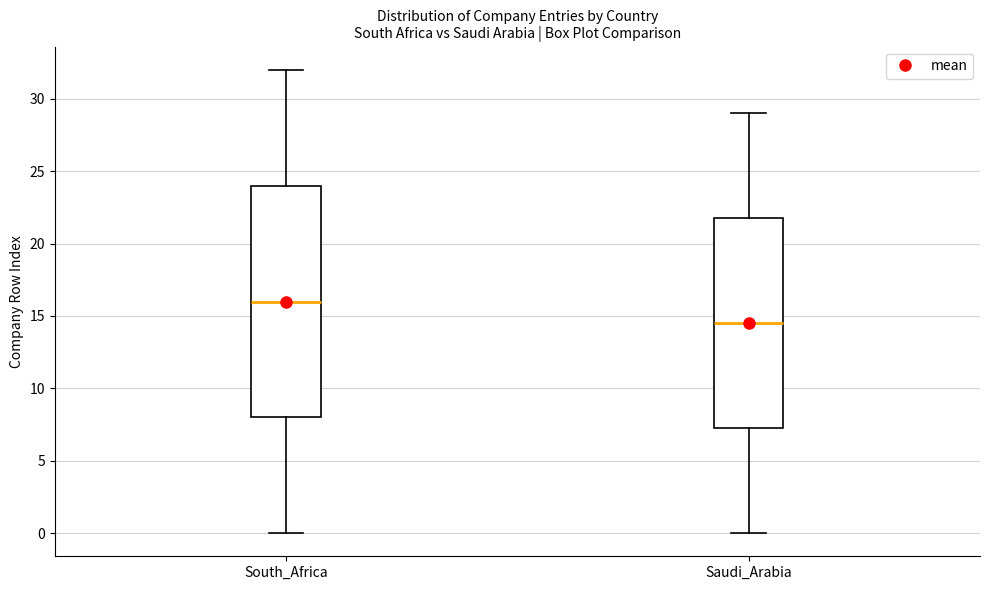

Reading left to right, transcribe this box plot: for each box, give where its median line is, the range the box spans, and where its two whiskers end, as read against the y-axis. The values are not printed on the chart, so give them approximately, as read against the axis.

South_Africa: median 16.0, box 8.0 to 24.0, whiskers 0.0 to 32.0
Saudi_Arabia: median 14.5, box 7.5 to 22.0, whiskers 0.0 to 29.0